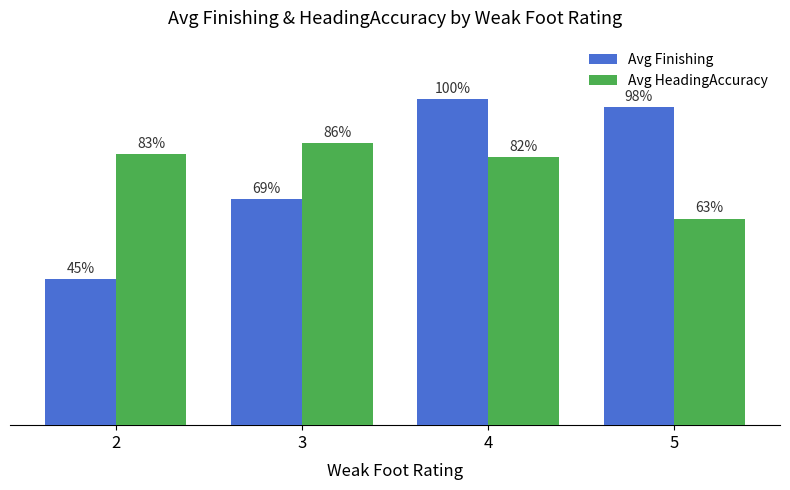

Which category has the highest value in the Avg HeadingAccuracy series?

3